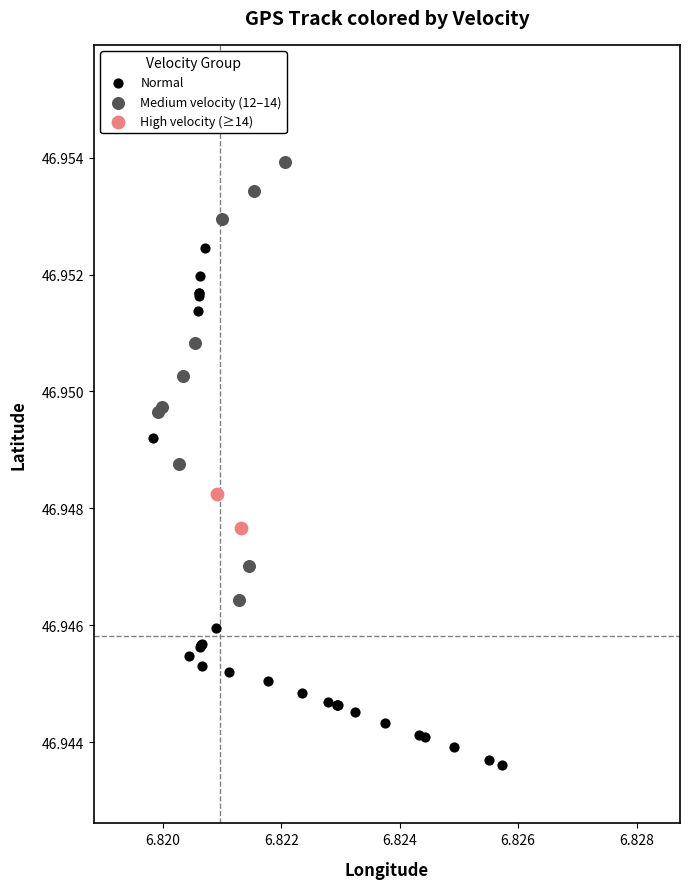

Which series contains the lowest Y value?

Normal